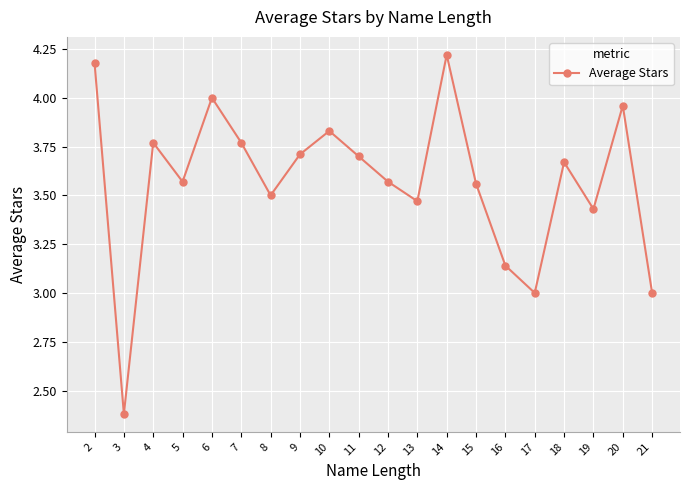

What is the value of the 20th point from the left?

3.0